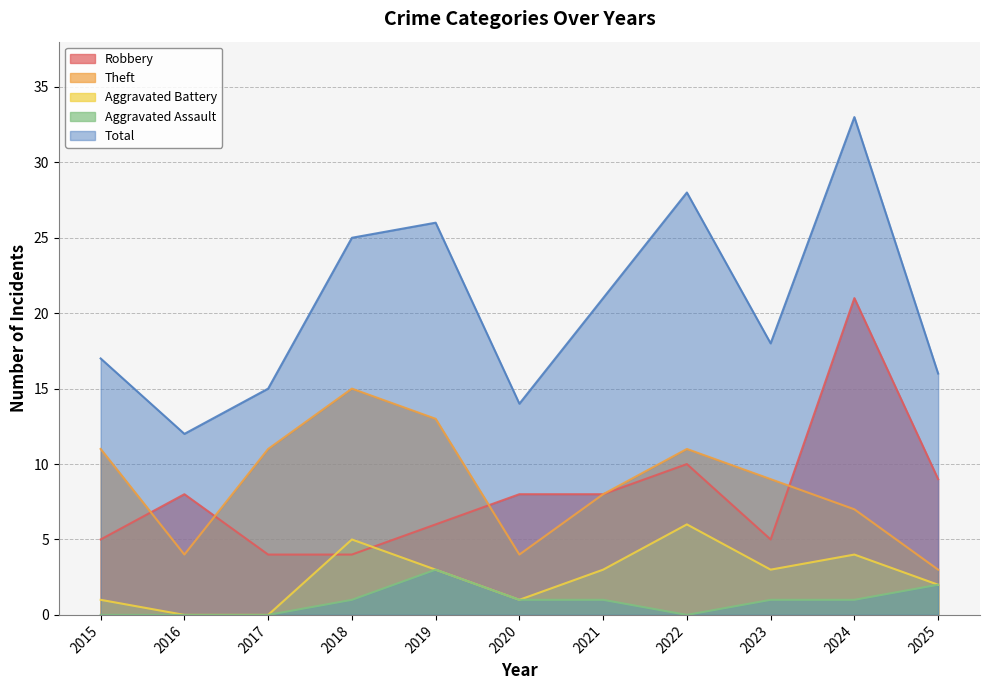

In Aggravated Assault, how many points are higher than both neighbors (excluding endpoints)?

1